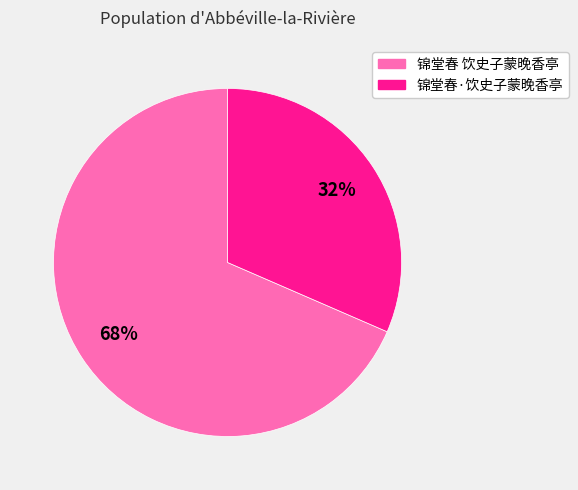

How many slices are in this pie chart?

2